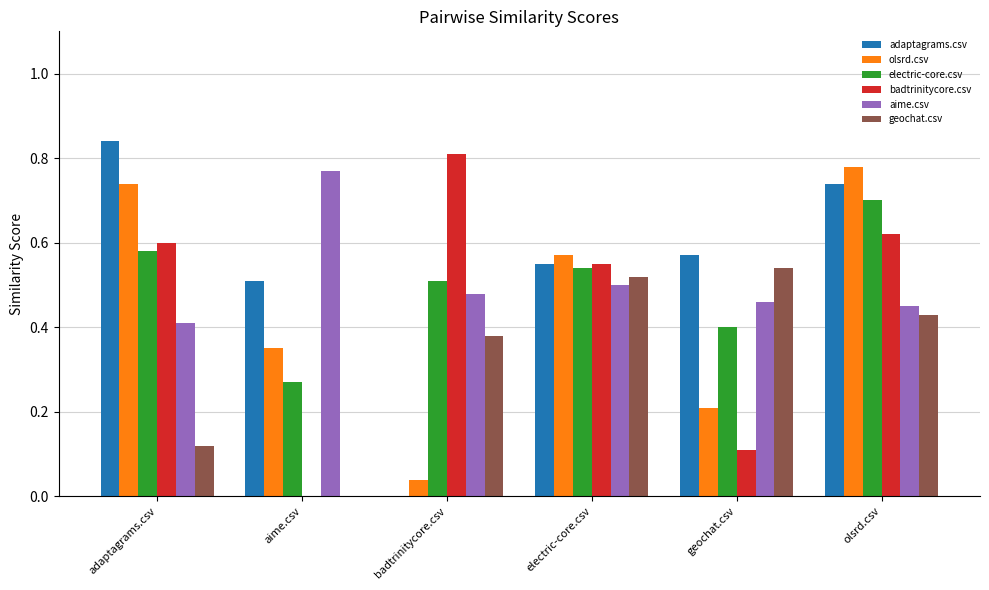

Which series changed the most between aime.csv and badtrinitycore.csv?

badtrinitycore.csv